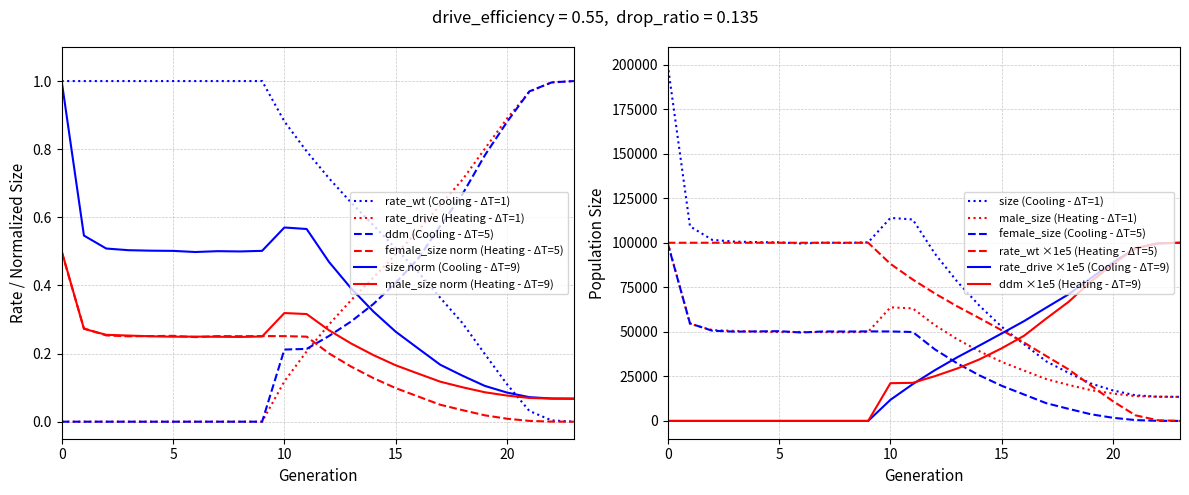

True or false: rate_drive has a value of 0.7 at 22.

False